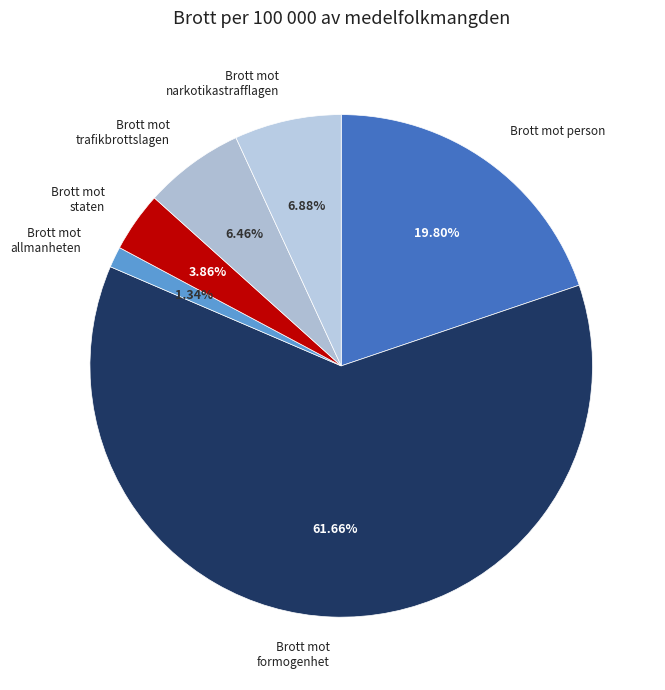

How many slices are in this pie chart?

6